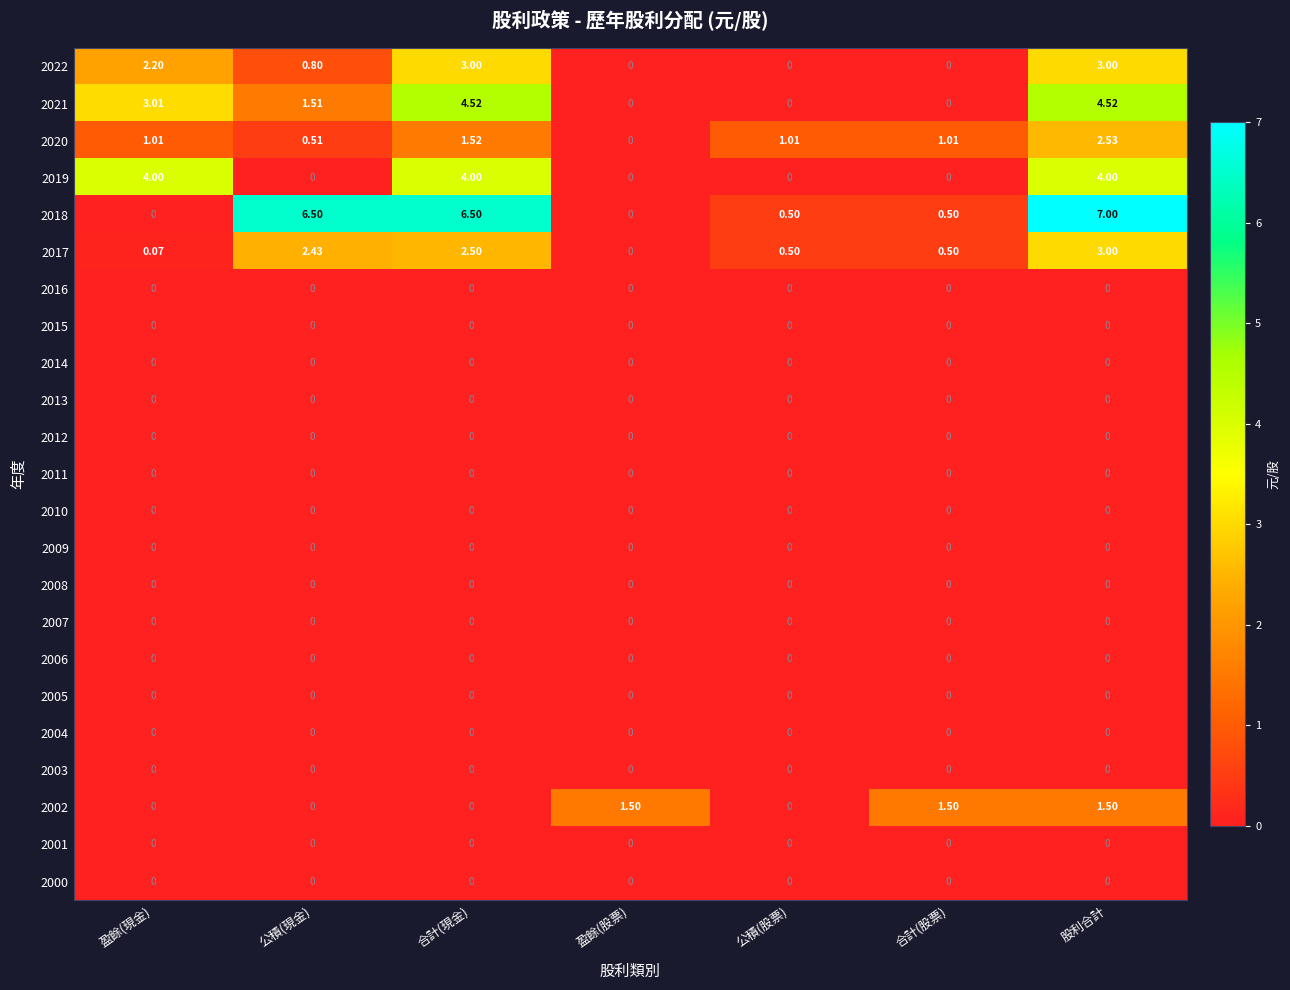

Is the value of 2019 at 合計(股票) greater than the value of 2020 at 股利合計?

No